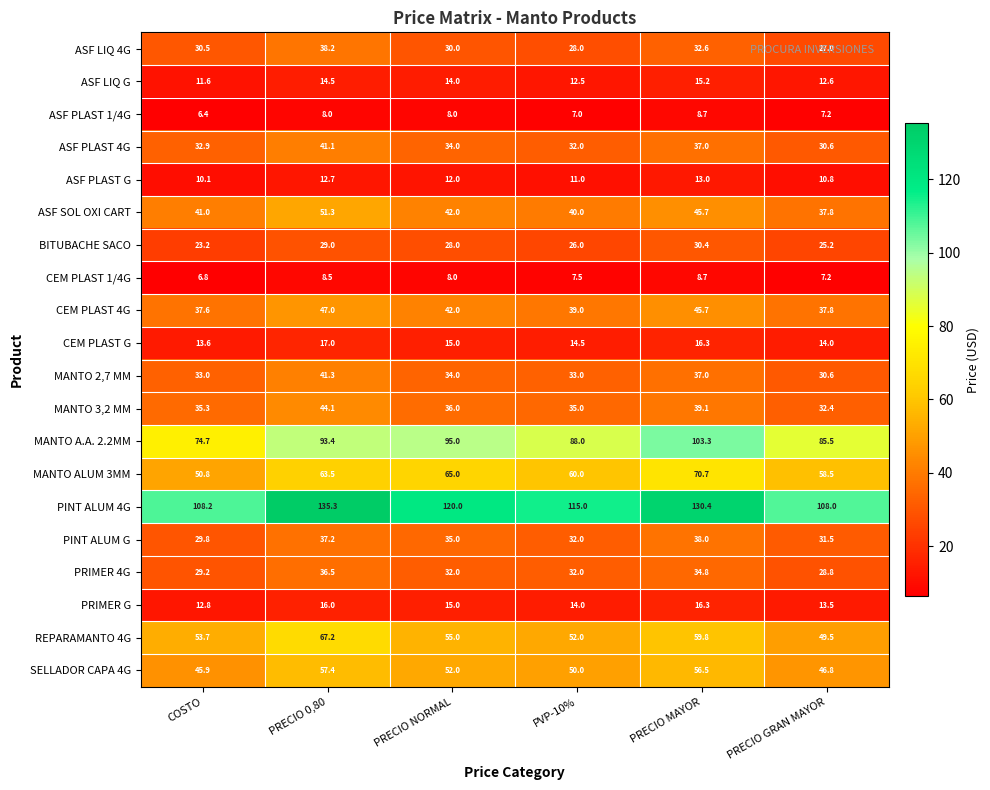

At how many categories does at least one series exceed 9?

6